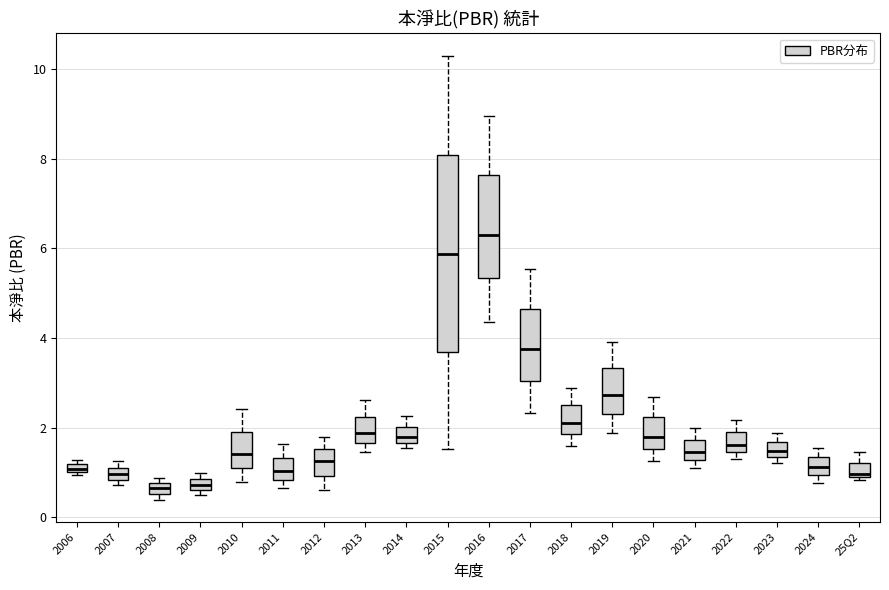

Where is the upper edge of the box for 2015 on the y-axis? The values are not printed on the chart, so give them approximately, as read against the axis.

8.0